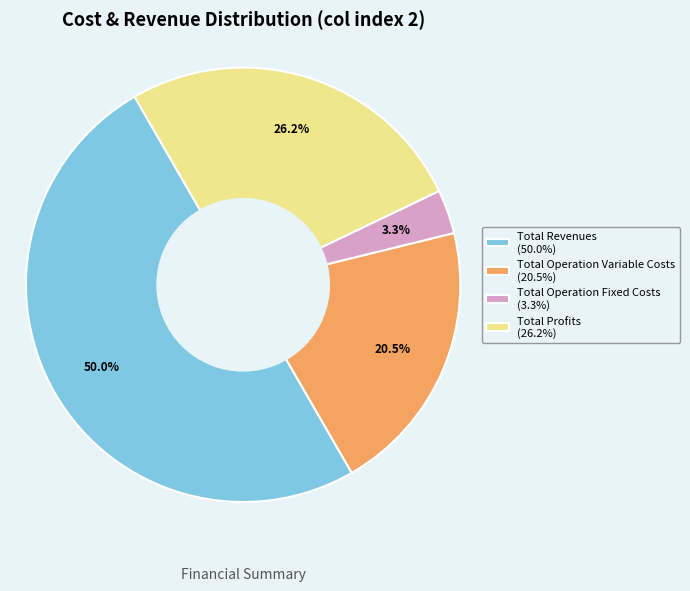

Does Total Operation Fixed Costs (3.3%) represent more than half of the total?

No